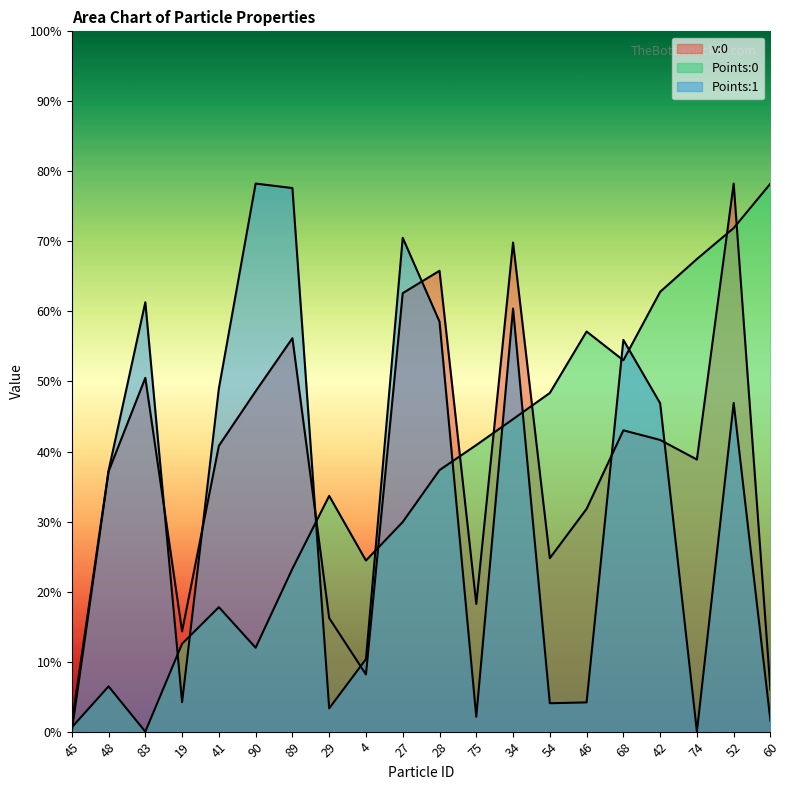

Which series has the largest range (max minus min)?

v:0